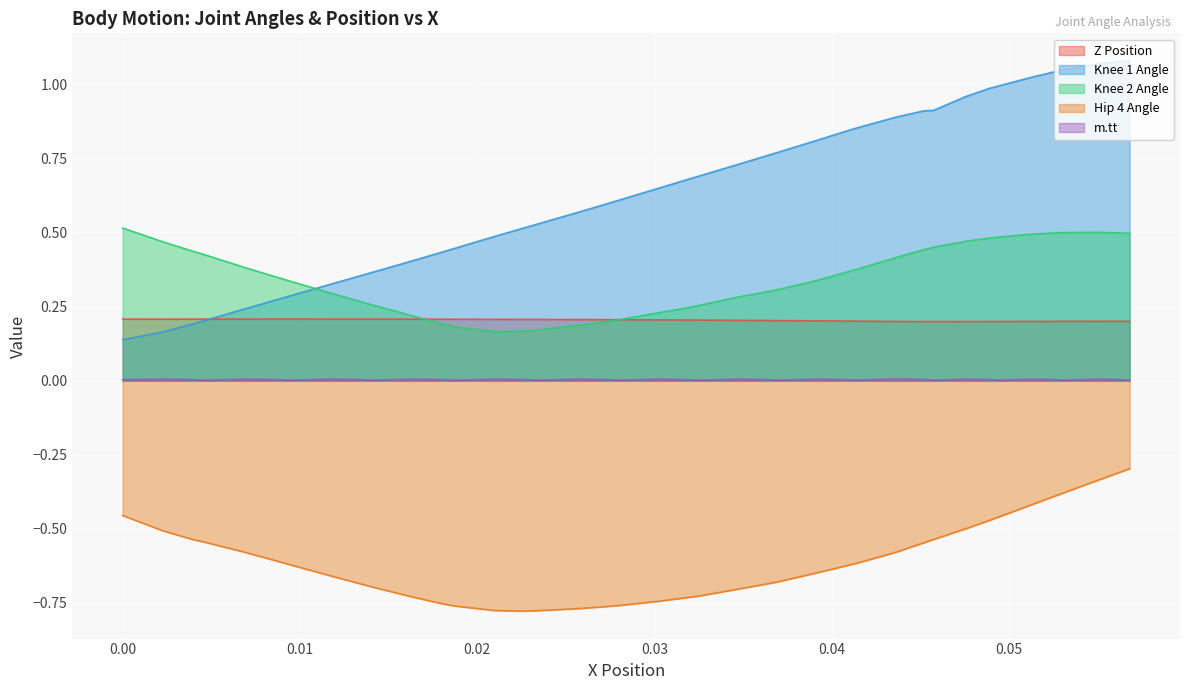

Count the number of categories in the chart.

40